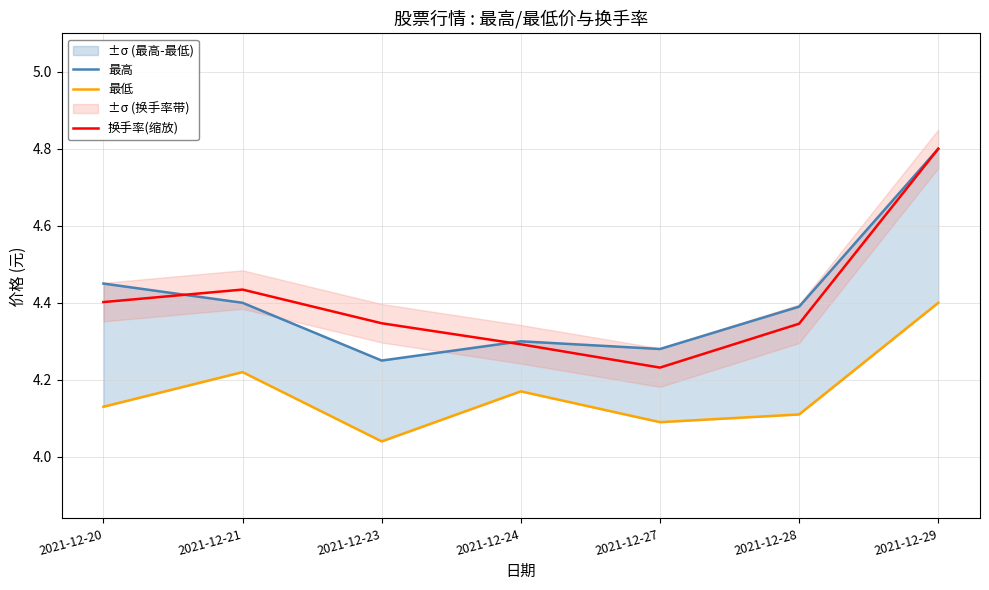

Which series has the largest range (max minus min)?

换手率(缩放)